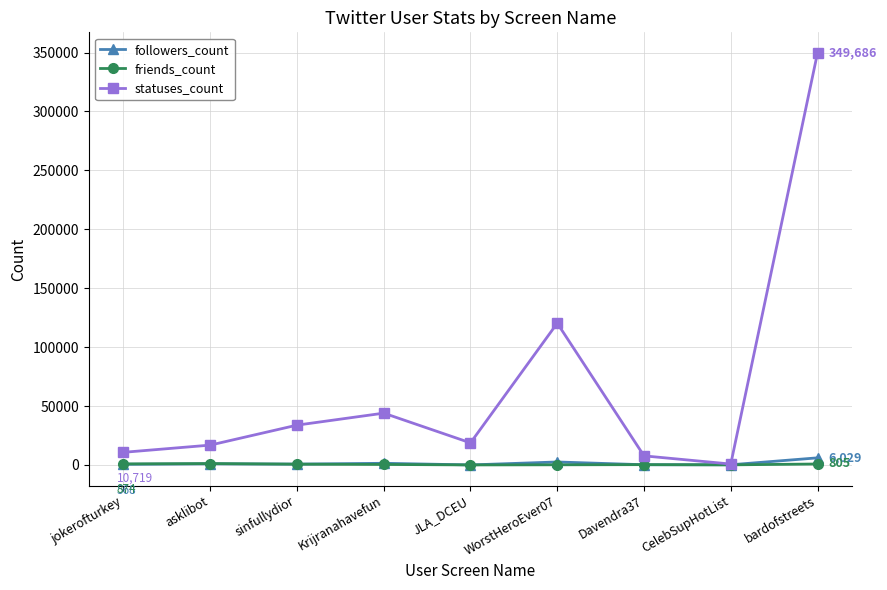

Count the number of data series in this chart.

3